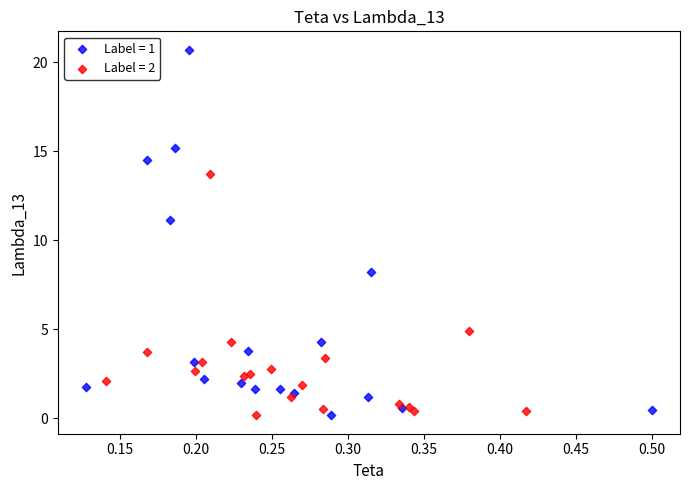

Which series reaches the maximum Y coordinate?

Label = 1